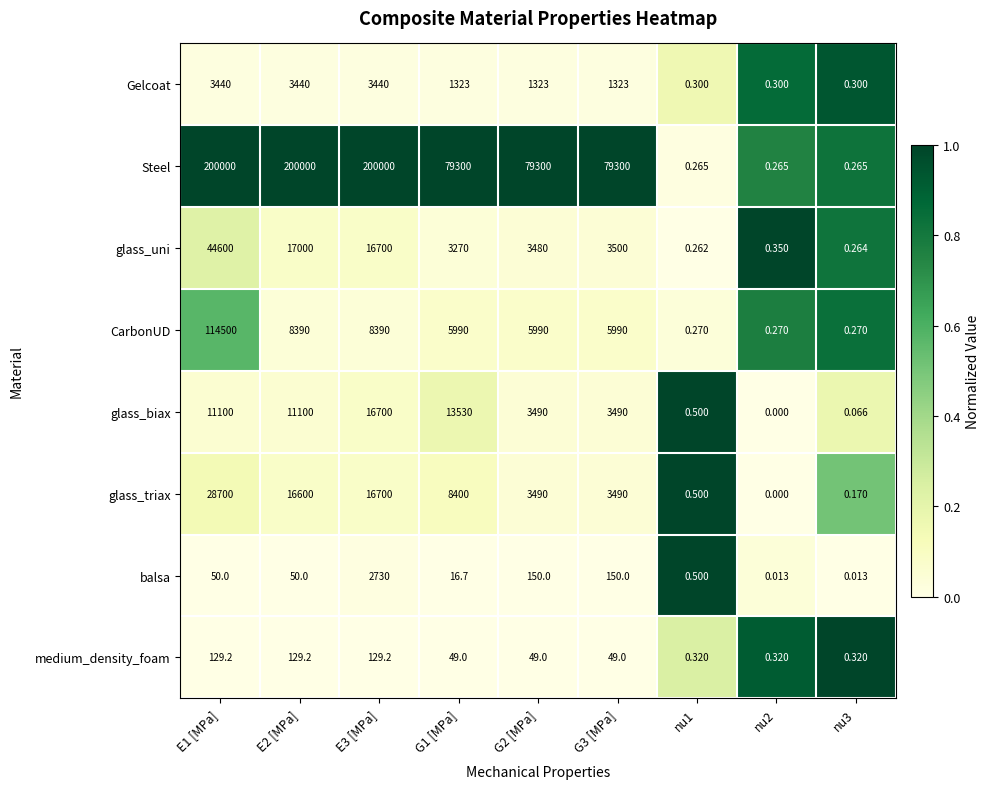

Which series has the largest total across all categories?

Steel